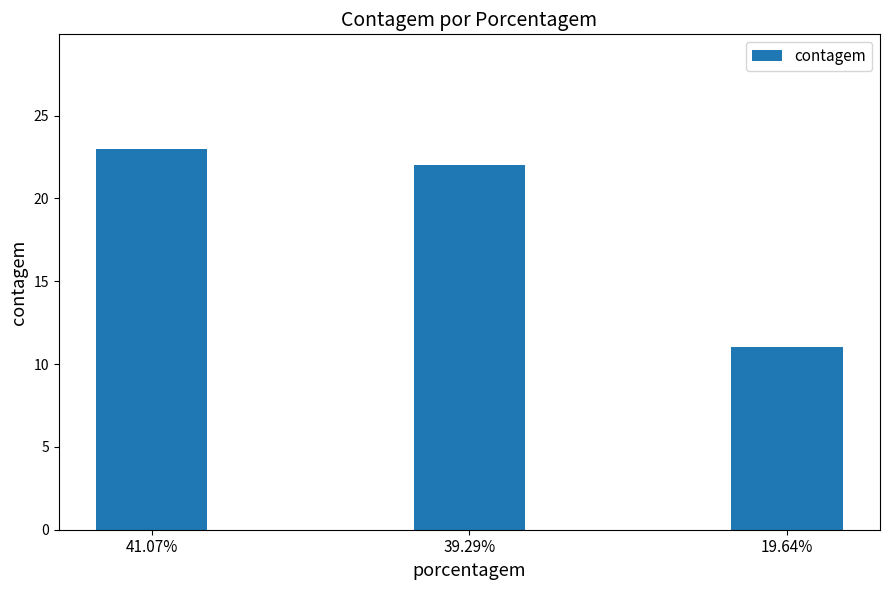

Reading left to right, extract all data points from this chart.

41.07%=23	39.29%=22	19.64%=11